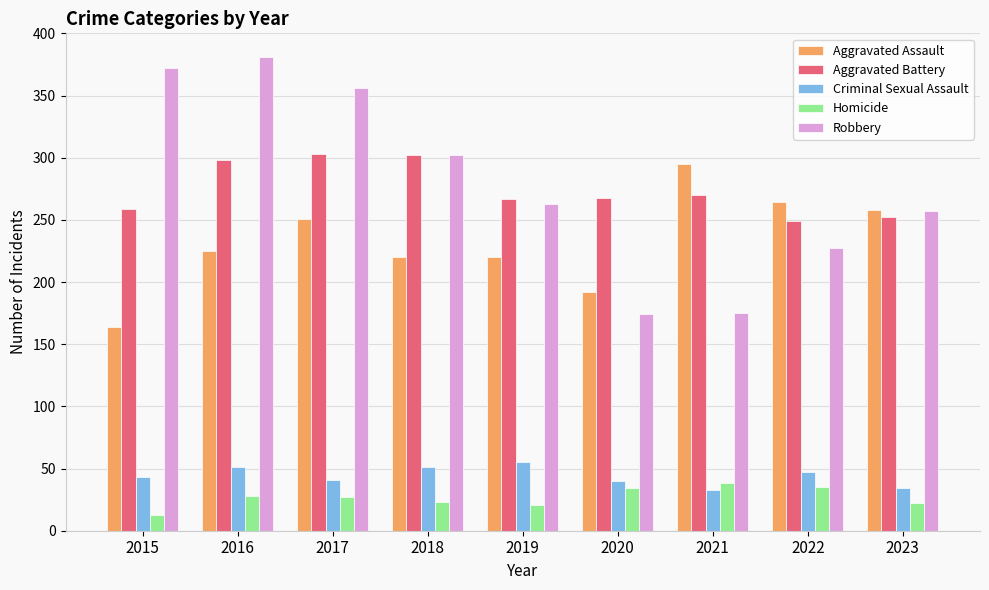

How many categories are shown in the chart?

9